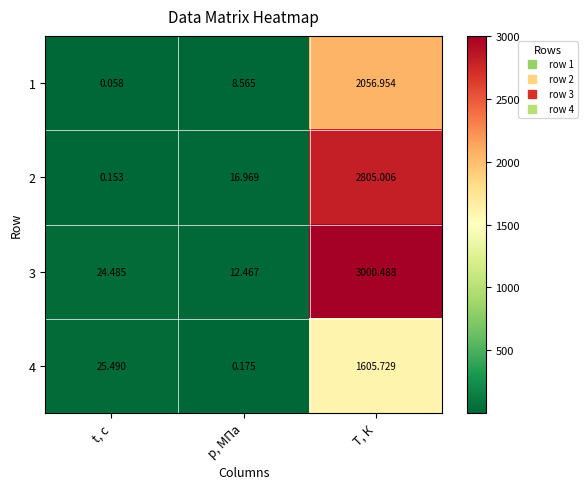

Rank the series by their maximum value, from lowest to highest.

4, 1, 2, 3